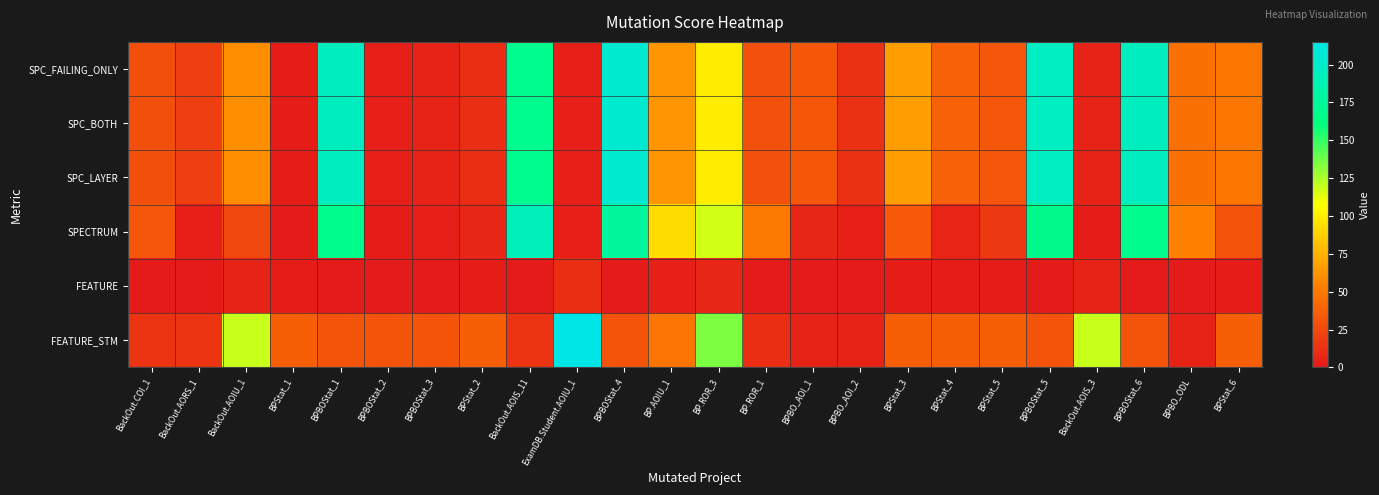

At how many categories does at least one series exceed 186?

6